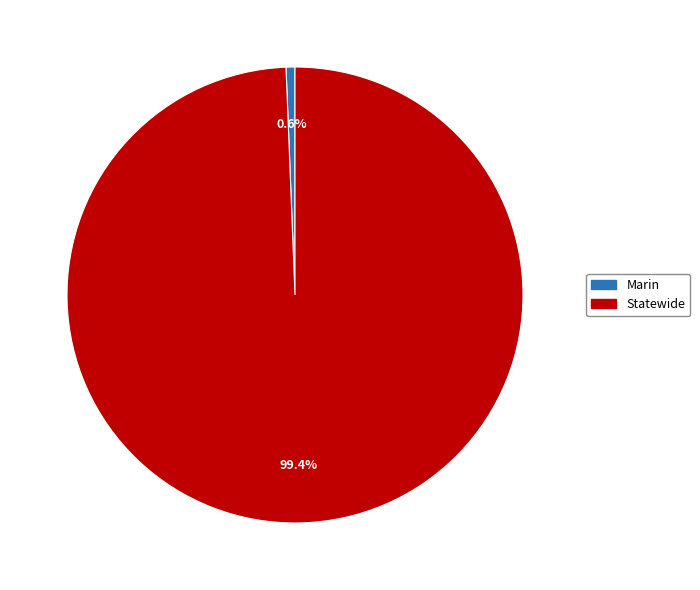

To the nearest percent, what is the average slice percentage?

50%